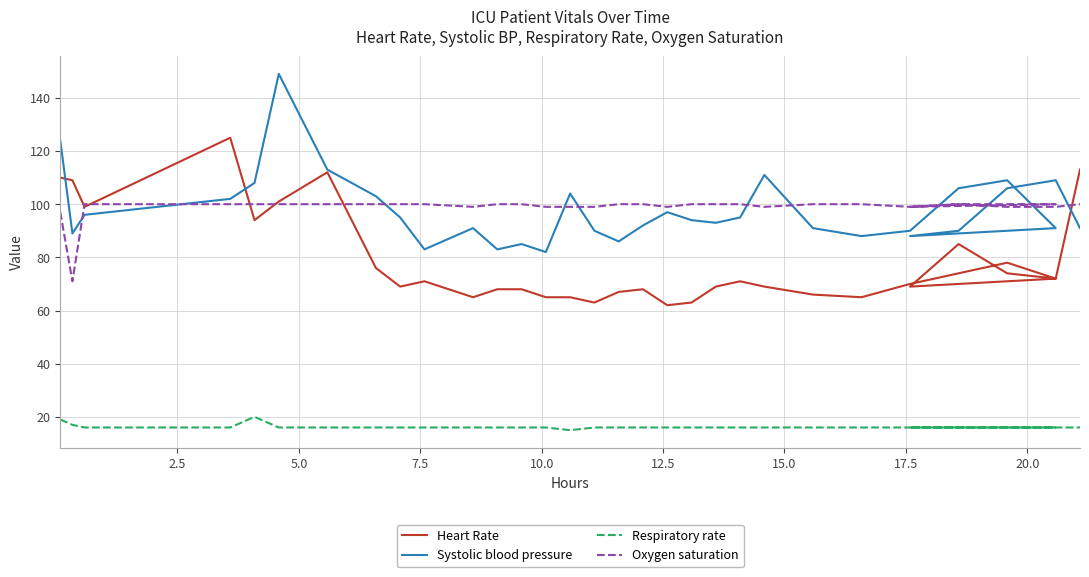

Is it true that Respiratory rate equals 16 at 12.5?

True